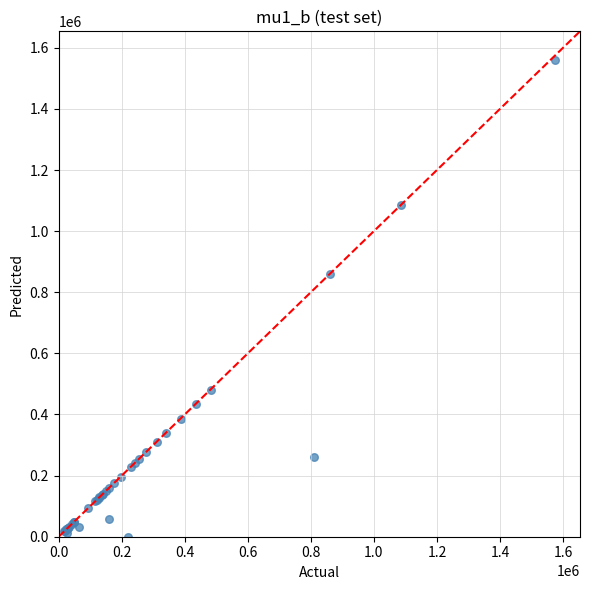

What Y value in the scatter plot is closest to 780300?

859152